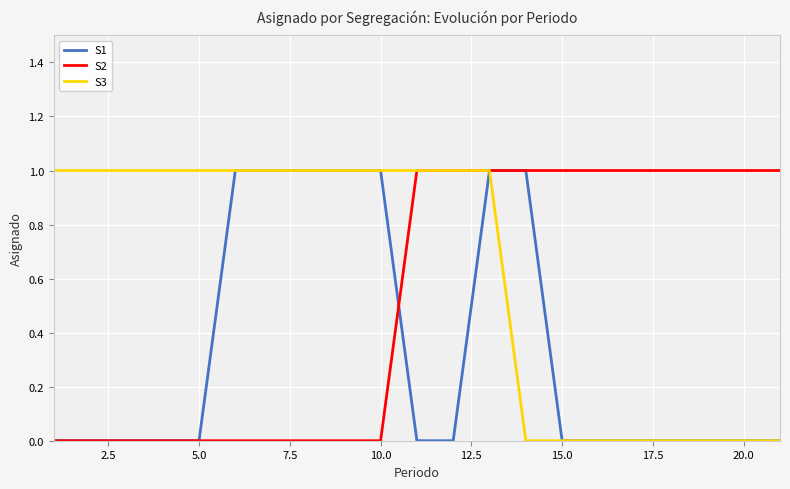

Rank the series by their average value, from highest to lowest.

S3, S2, S1